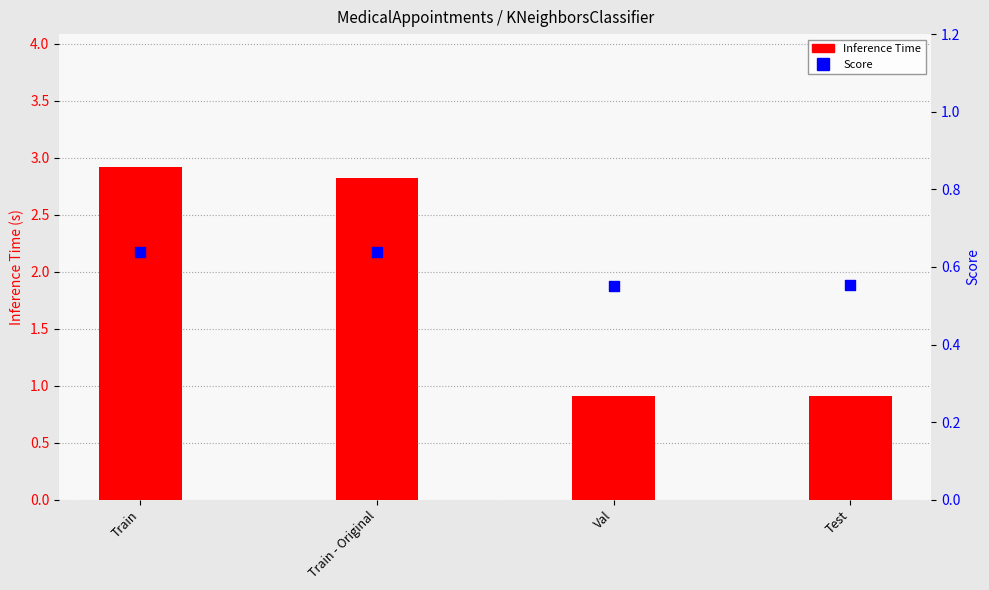

Is the value of Inference Time at Train greater than the value of Score at Val?

Yes